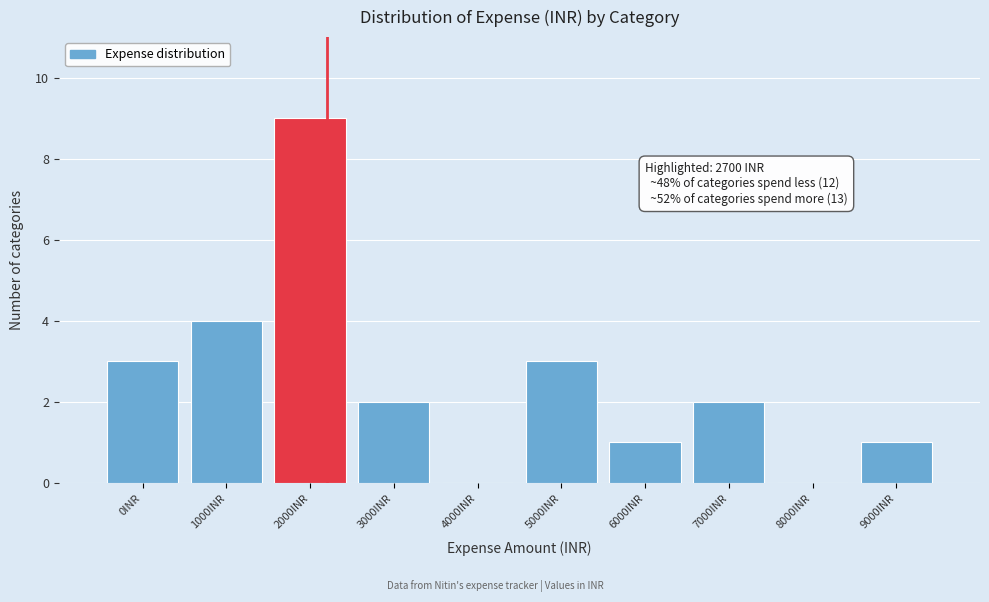

Reading right to left, what are all the values shown in this chart?

9000INR=1	8000INR=0	7000INR=2	6000INR=1	5000INR=3	4000INR=0	3000INR=2	2000INR=9	1000INR=4	0INR=3